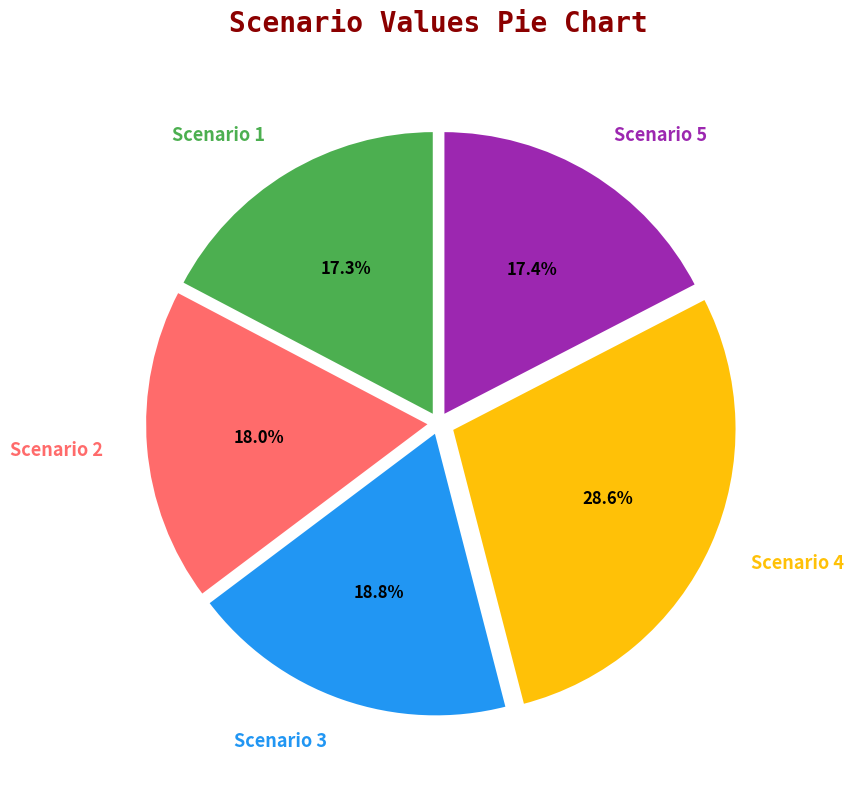

What is the total percentage of Scenario 4 and Scenario 5?

46.0%